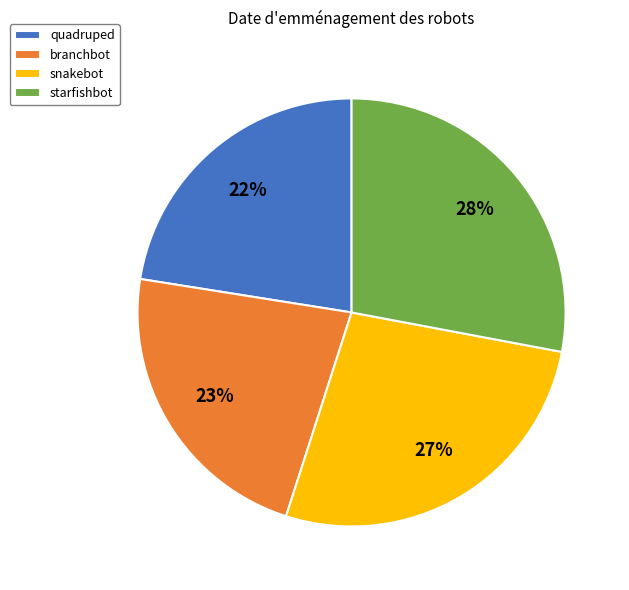

The snakebot slice represents 39% of the pie. True or false?

False